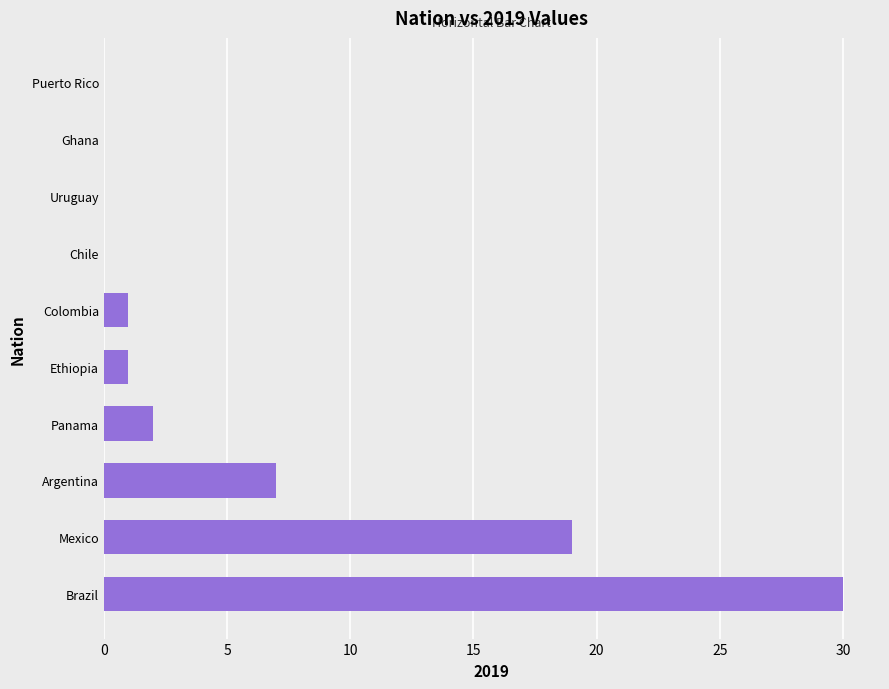

At which label is the value closest to 15?

Mexico